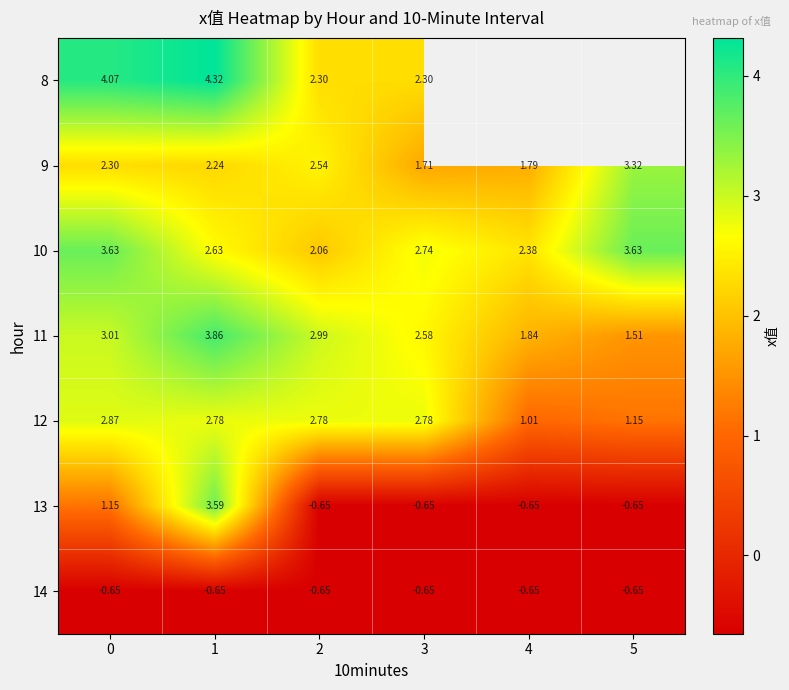

The 10 series shows 3.6 at 0. True or false?

True